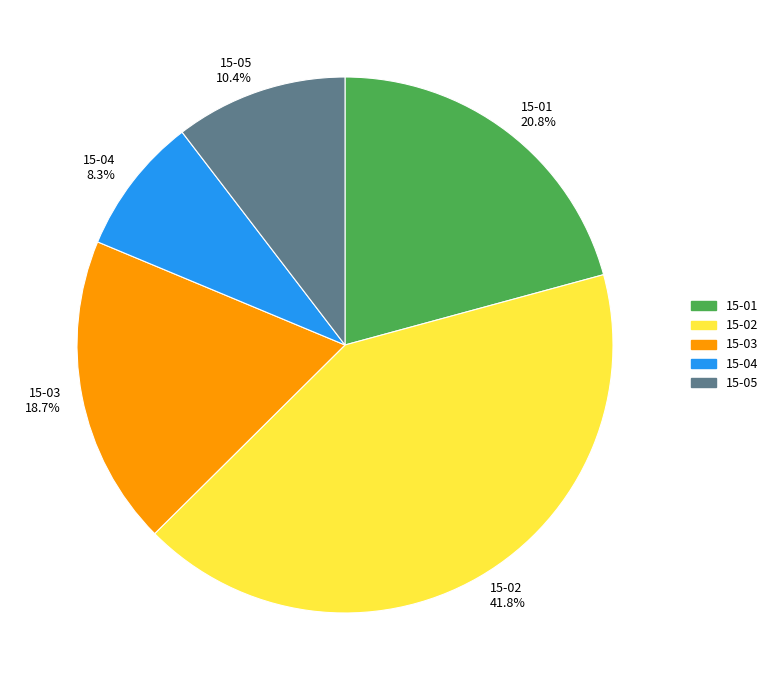

Which slice is the largest?

15-02